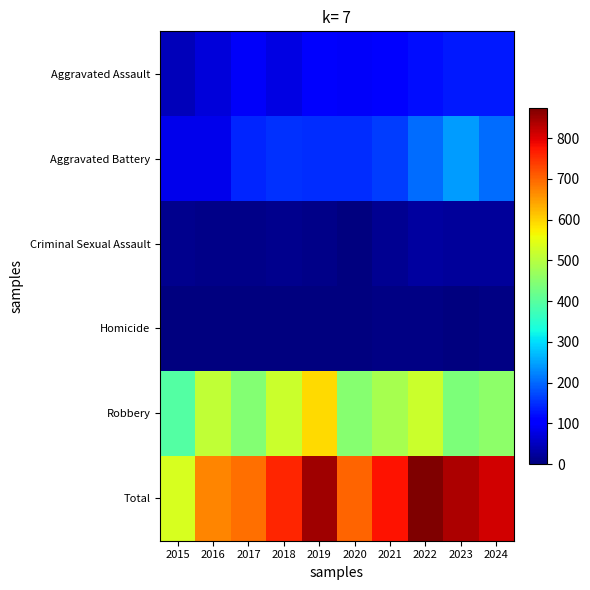

Between 2020 and 2024, which is larger?

2024